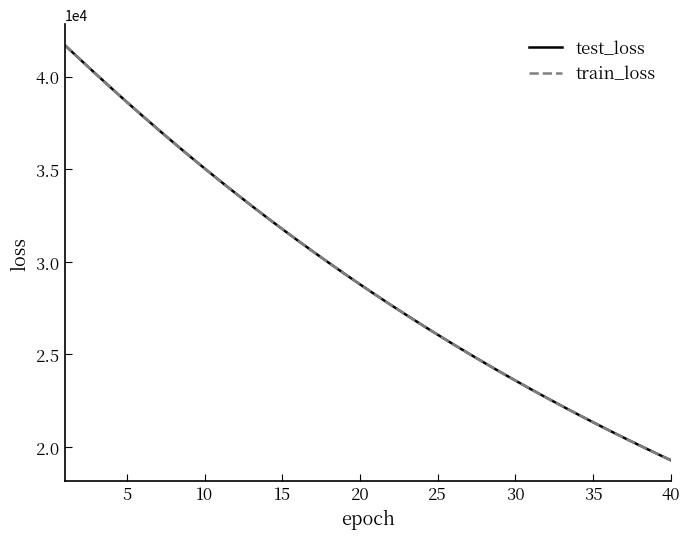

What are all the series names shown in the legend?

test_loss, train_loss